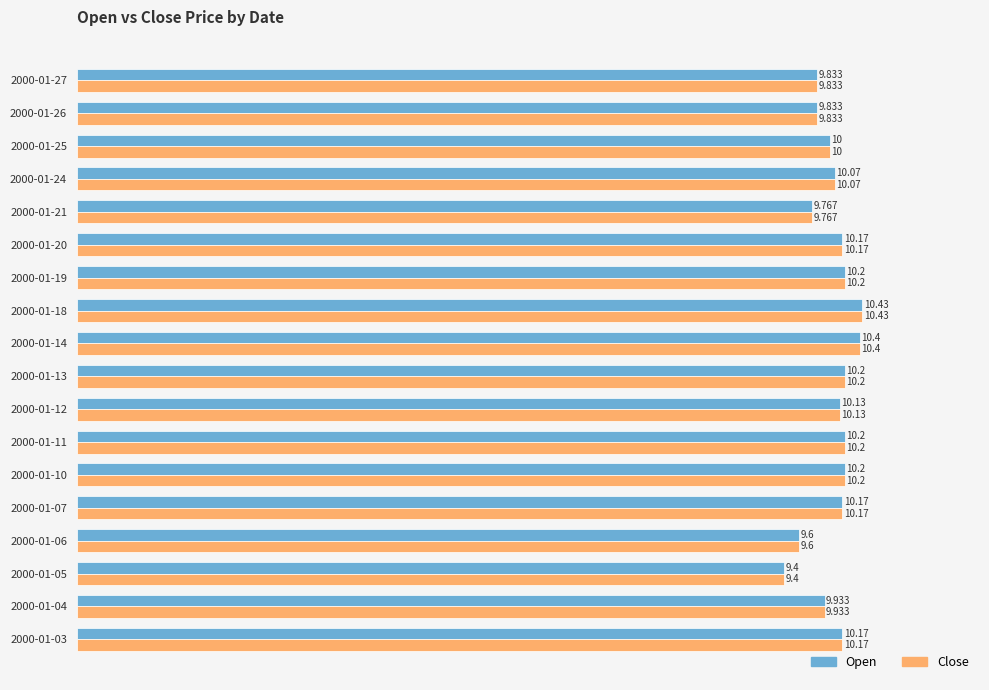

Is the value of Open at 2000-01-06 greater than the value of Close at 2000-01-20?

No